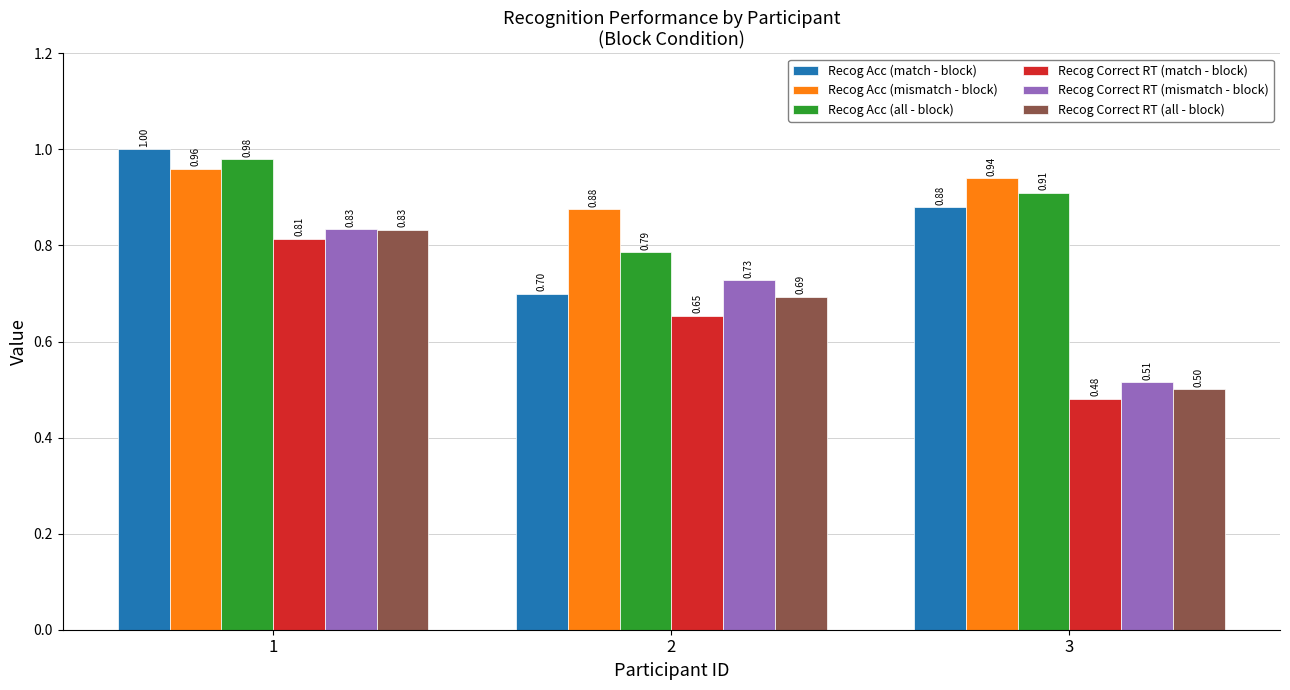

At 3, list the series in order from smallest to largest.

Recog Correct RT (match - block), Recog Correct RT (all - block), Recog Correct RT (mismatch - block), Recog Acc (match - block), Recog Acc (all - block), Recog Acc (mismatch - block)